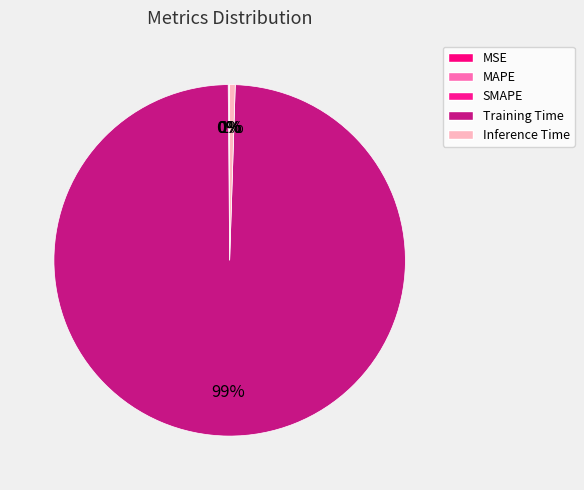

What is the majority slice?

Training Time